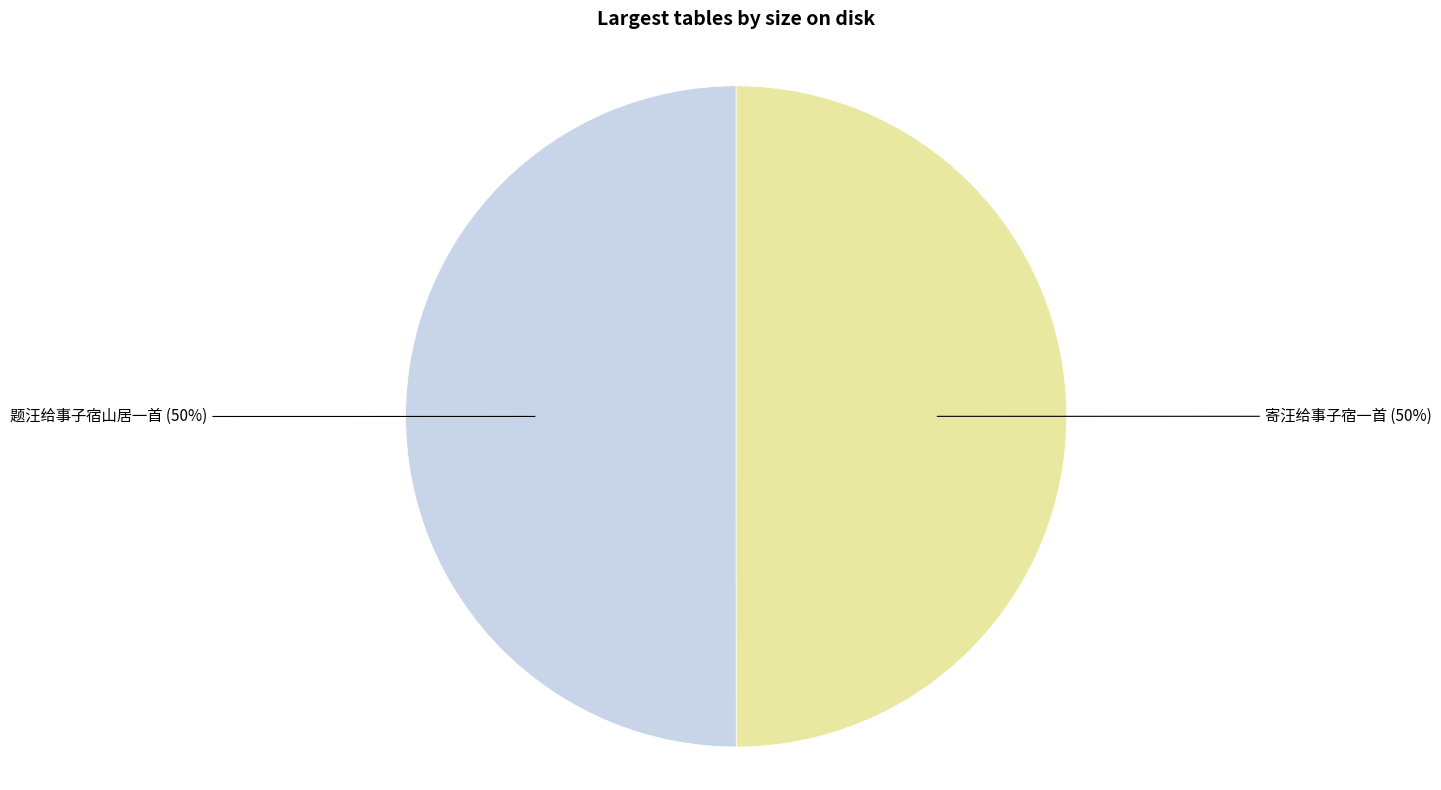

Combined, do 题汪给事子宿山居一首 and 寄汪给事子宿一首 account for over 50%?

Yes